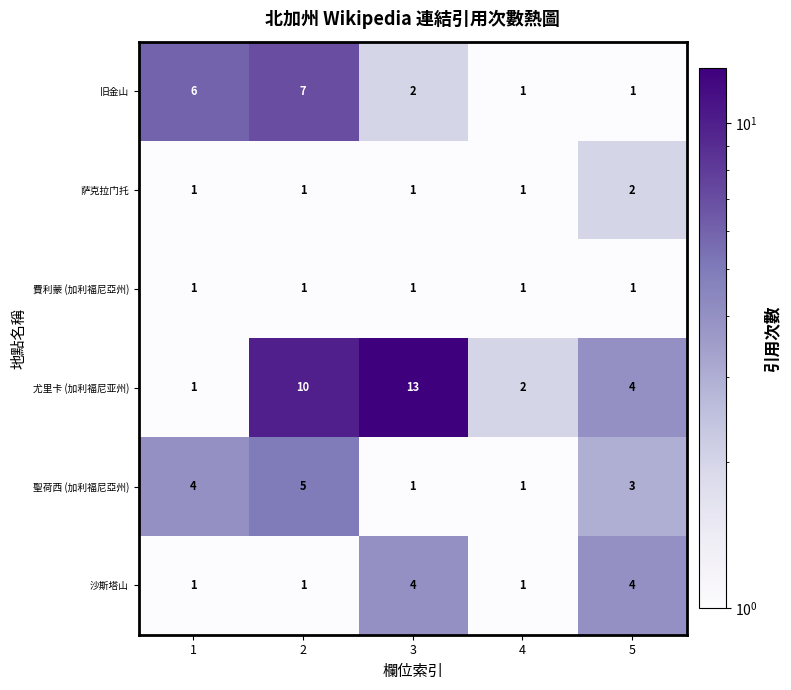

Reading left to right, list all the values displayed in this chart.

旧金山: 1=6	2=7	3=2	4=1	5=1
萨克拉门托: 1=1	2=1	3=1	4=1	5=2
費利蒙 (加利福尼亞州): 1=1	2=1	3=1	4=1	5=1
尤里卡 (加利福尼亚州): 1=1	2=10	3=13	4=2	5=4
聖荷西 (加利福尼亞州): 1=4	2=5	3=1	4=1	5=3
沙斯塔山: 1=1	2=1	3=4	4=1	5=4